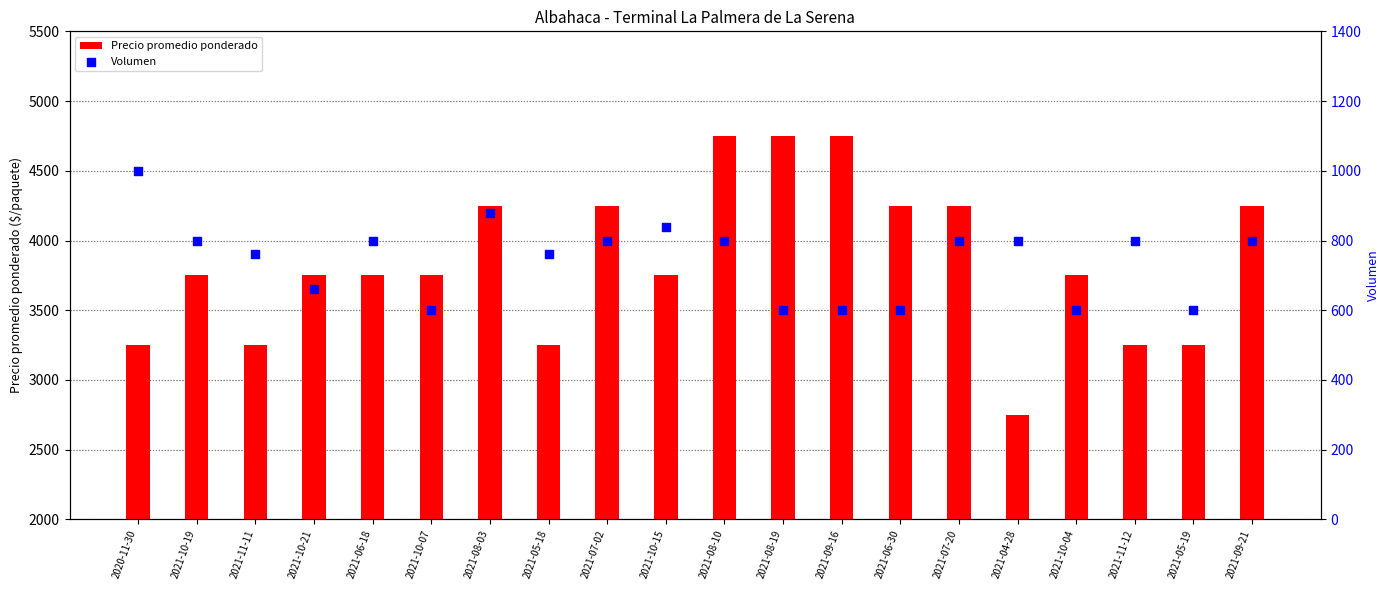

At how many categories does at least one series exceed 2557?

20